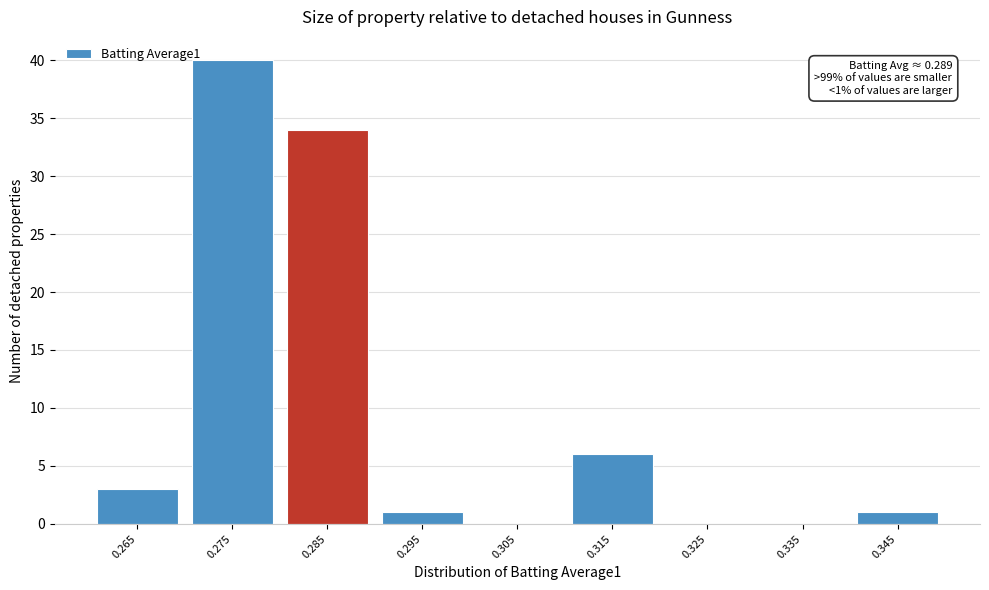

Reading left to right, what are all the values shown in this chart?

0.265=3	0.275=40	0.285=34	0.295=1	0.305=0	0.315=6	0.325=0	0.335=0	0.345=1